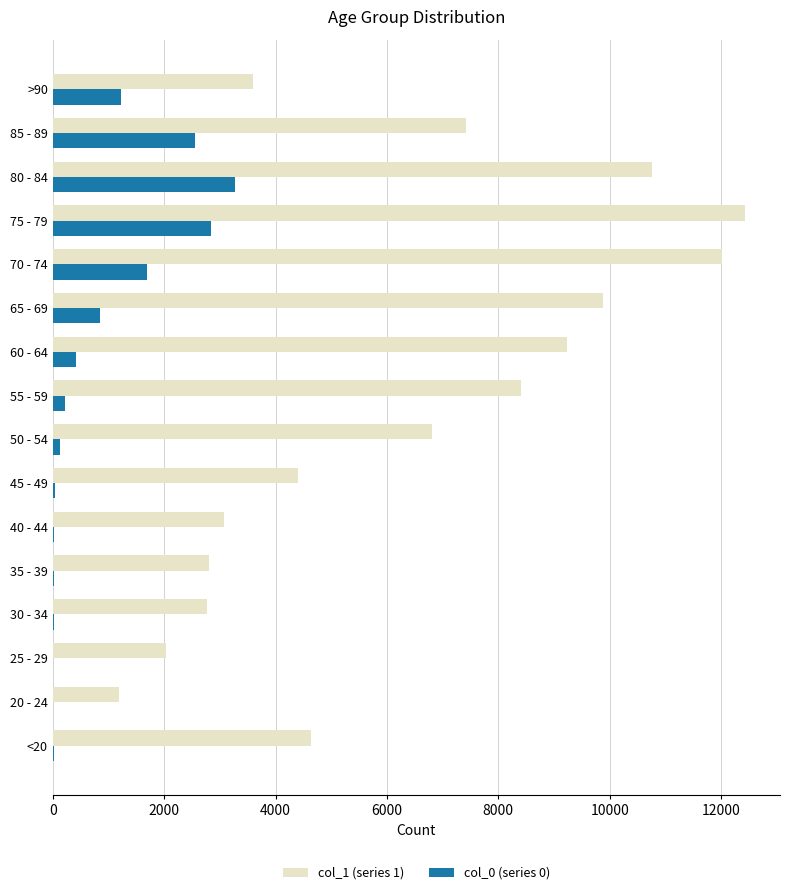

What is the greatest value displayed?

12434